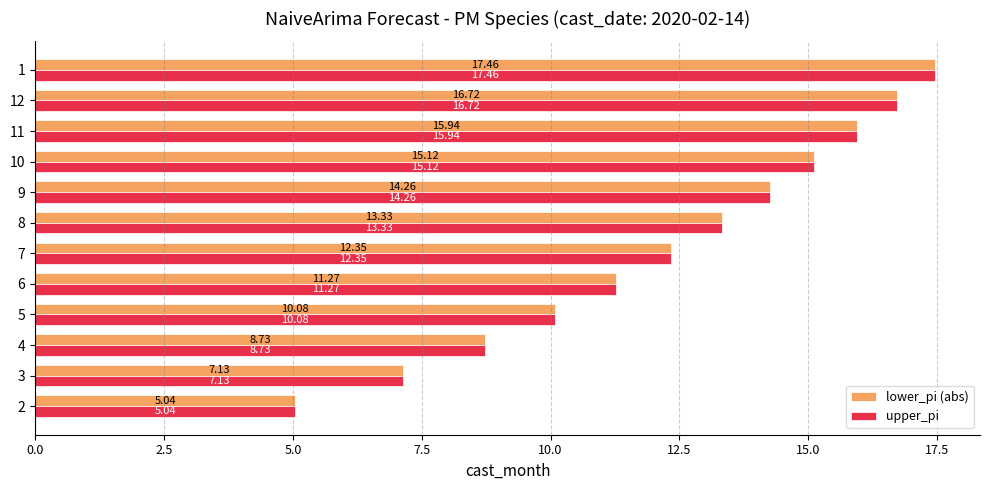

At how many categories does at least one series exceed 15?

4